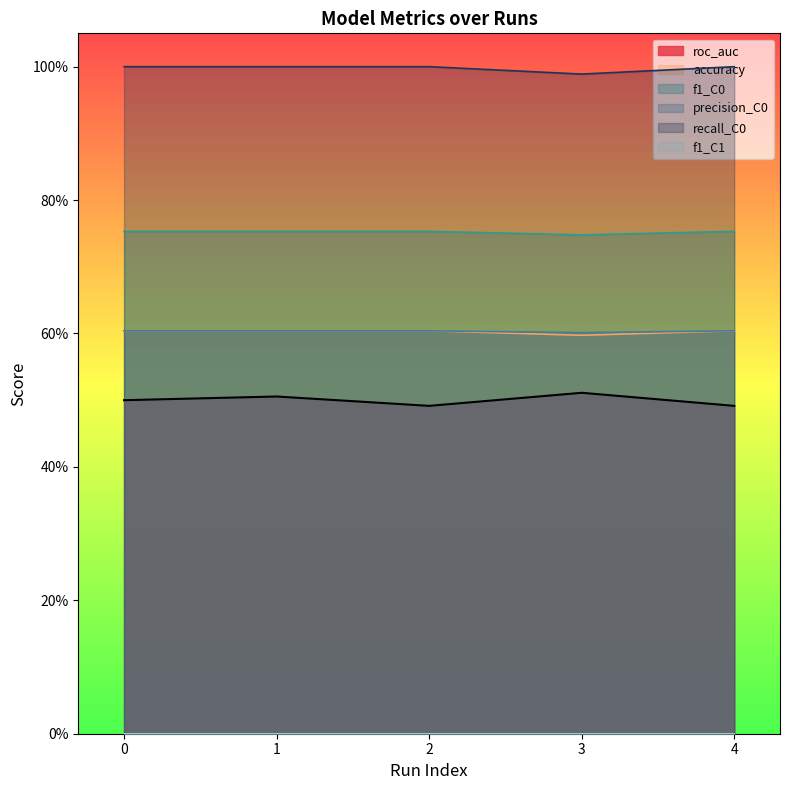

What is the maximum value for recall_C0?

1.0